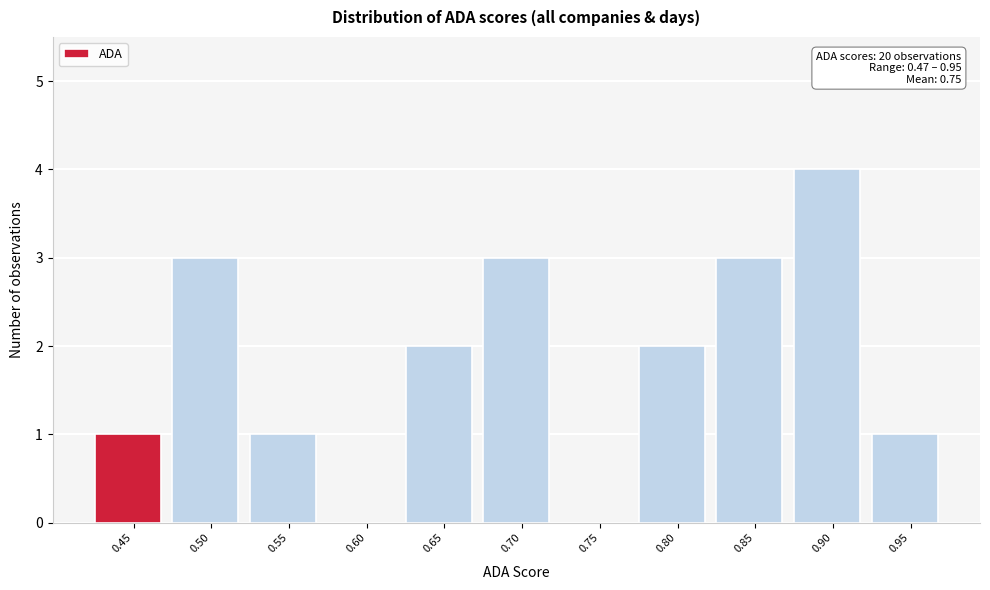

Reading left to right, transcribe all the data shown in this chart.

0.45=1	0.50=3	0.55=1	0.60=0	0.65=2	0.70=3	0.75=0	0.80=2	0.85=3	0.90=4	0.95=1